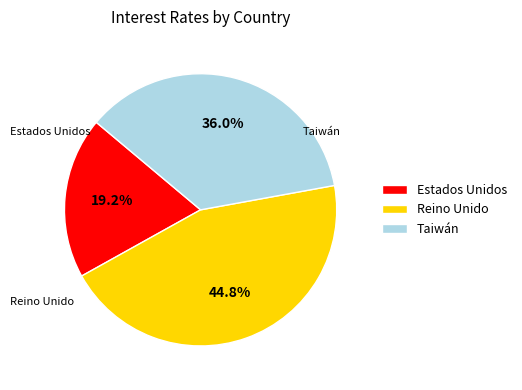

Which slice is the largest?

Reino Unido